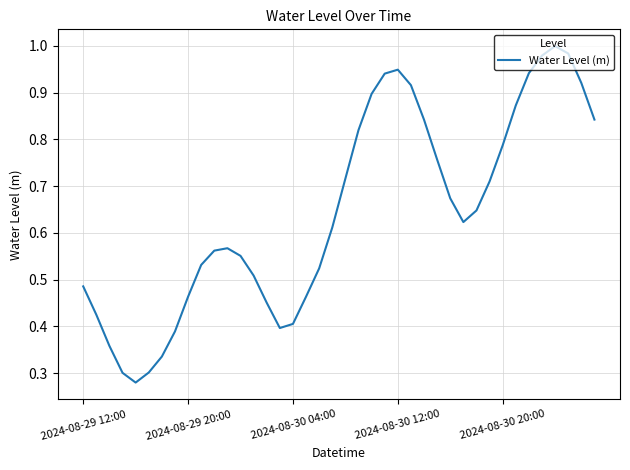

How many lines are shown in the chart?

1